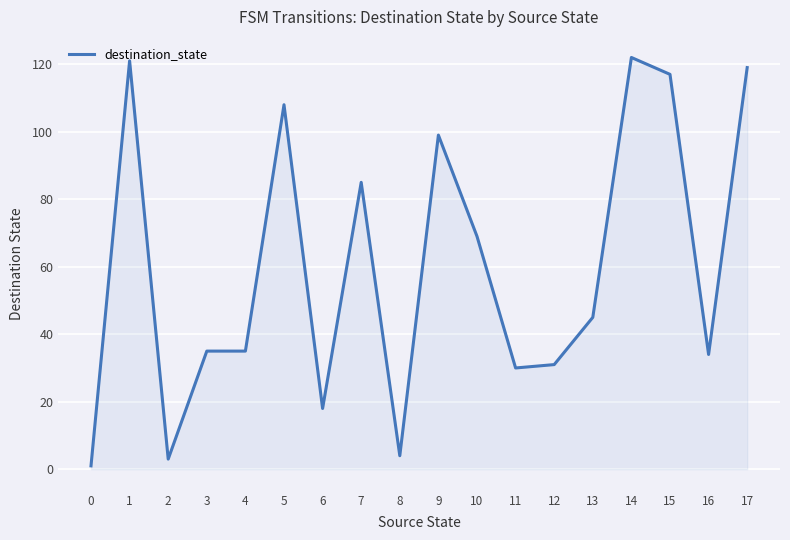

Reading left to right, transcribe all the data shown in this chart.

1	121	3	35	35	108	18	85	4	99	69	30	31	45	122	117	34	119